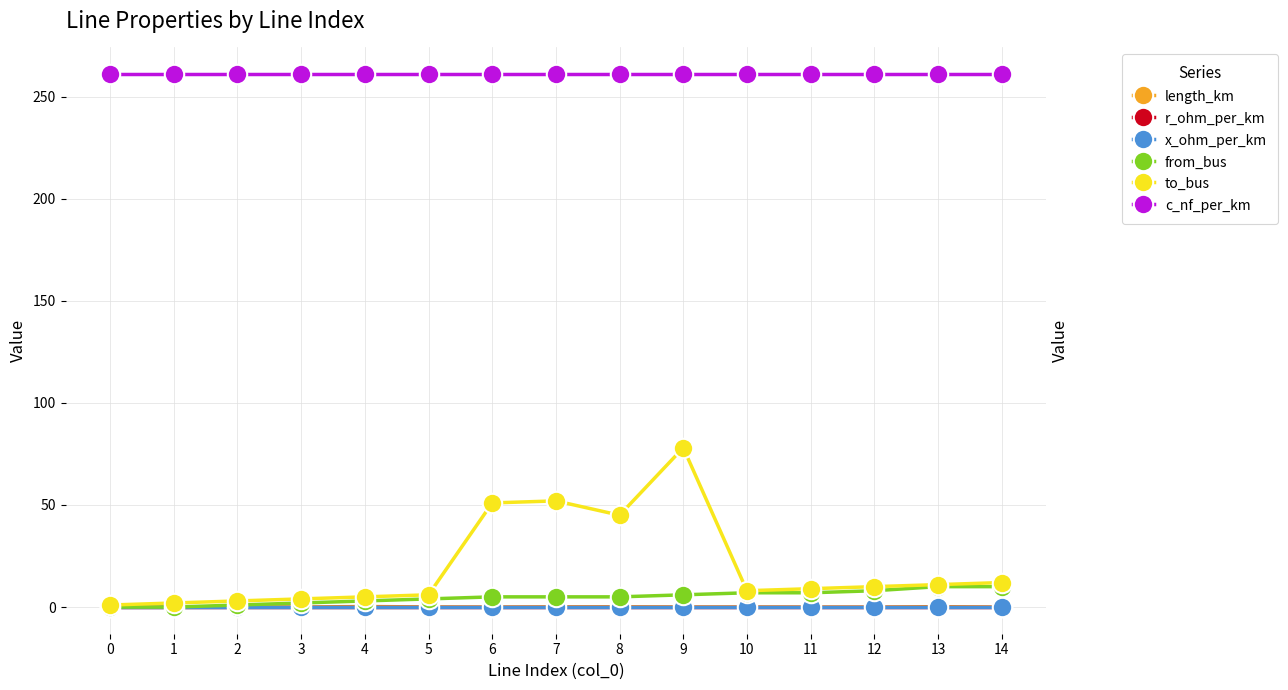

At which category is the sum across all series the highest?

9